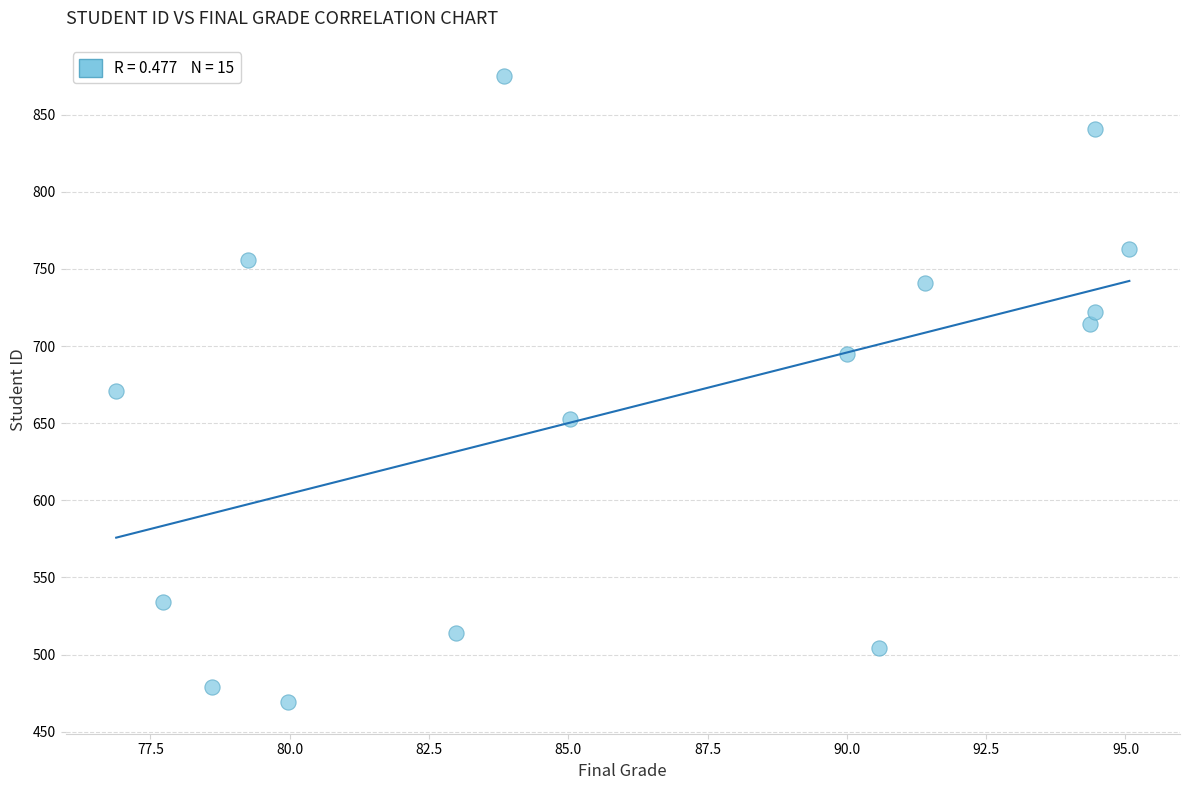

What is the range of Y values (max minus min)?

406